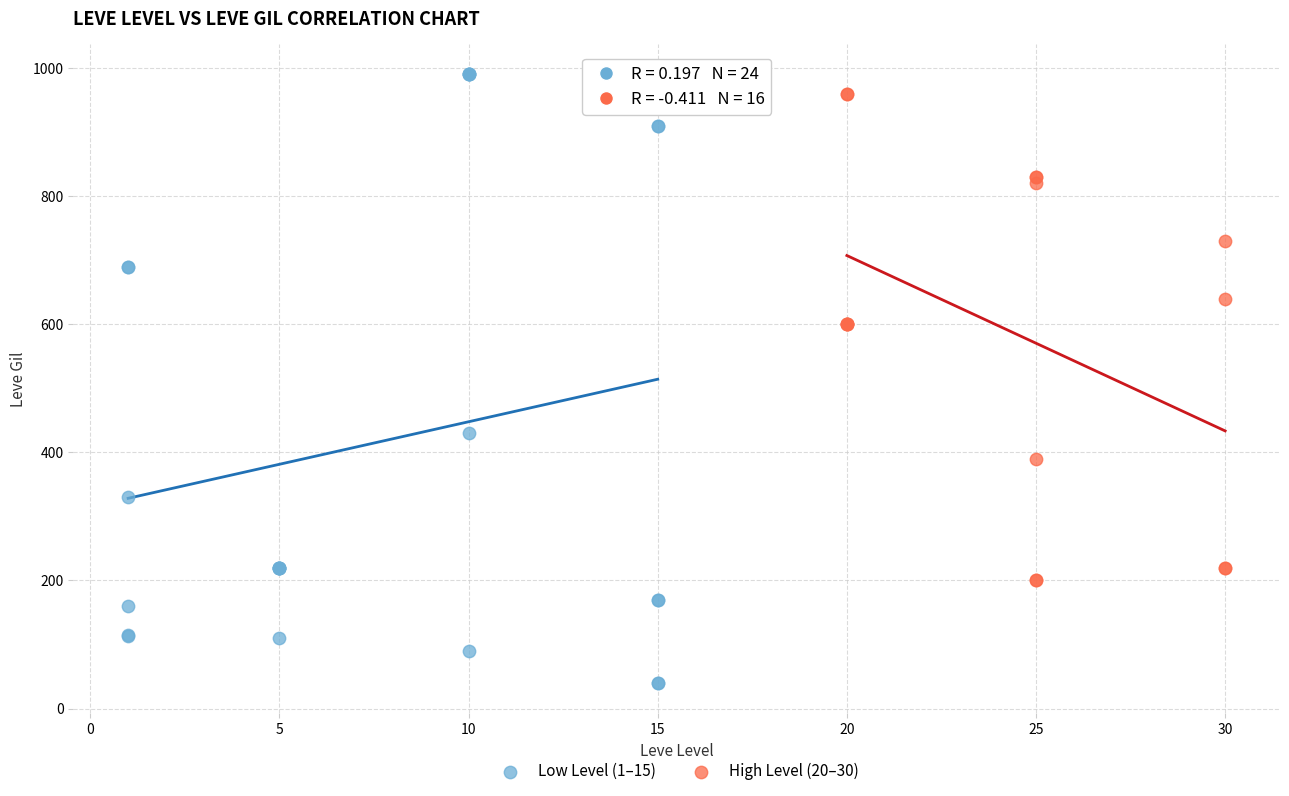

Which series reaches the maximum Y coordinate?

Low Level (1–15)